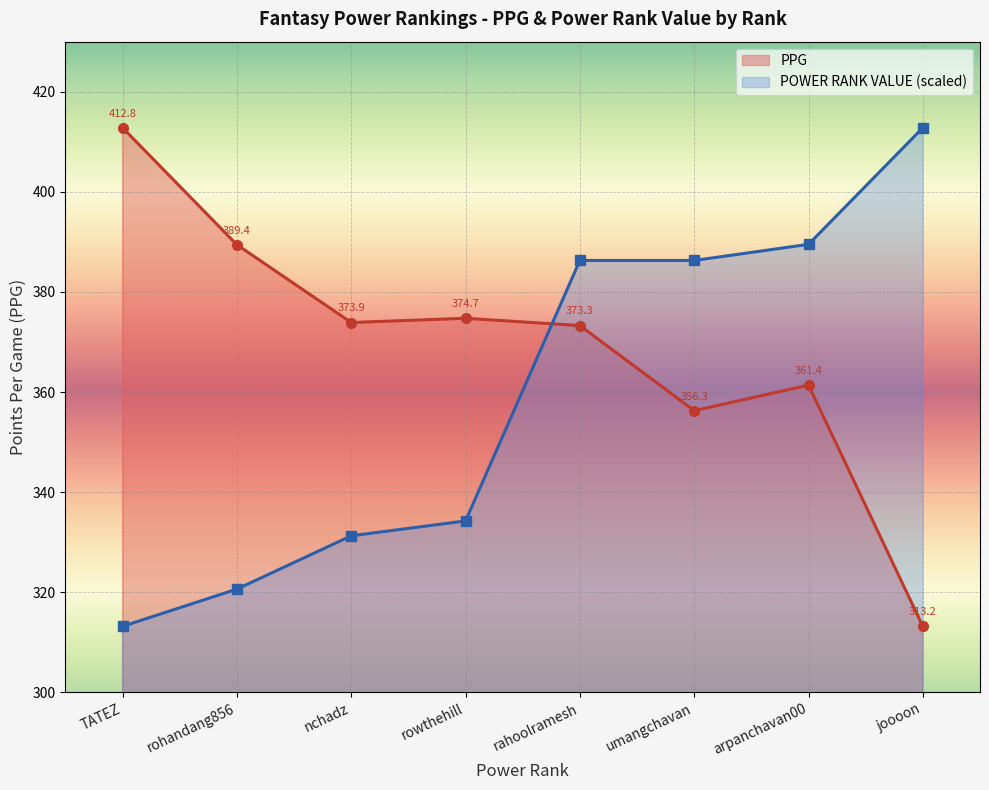

Between rahoolramesh and arpanchavan00, which series saw the biggest shift?

PPG